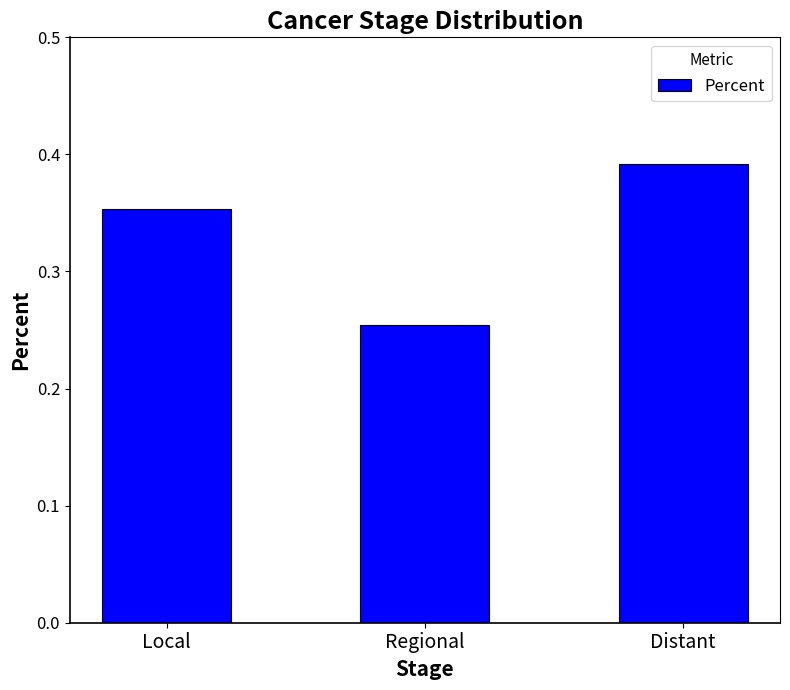

What is the change in value from Local to Regional?

-0.1